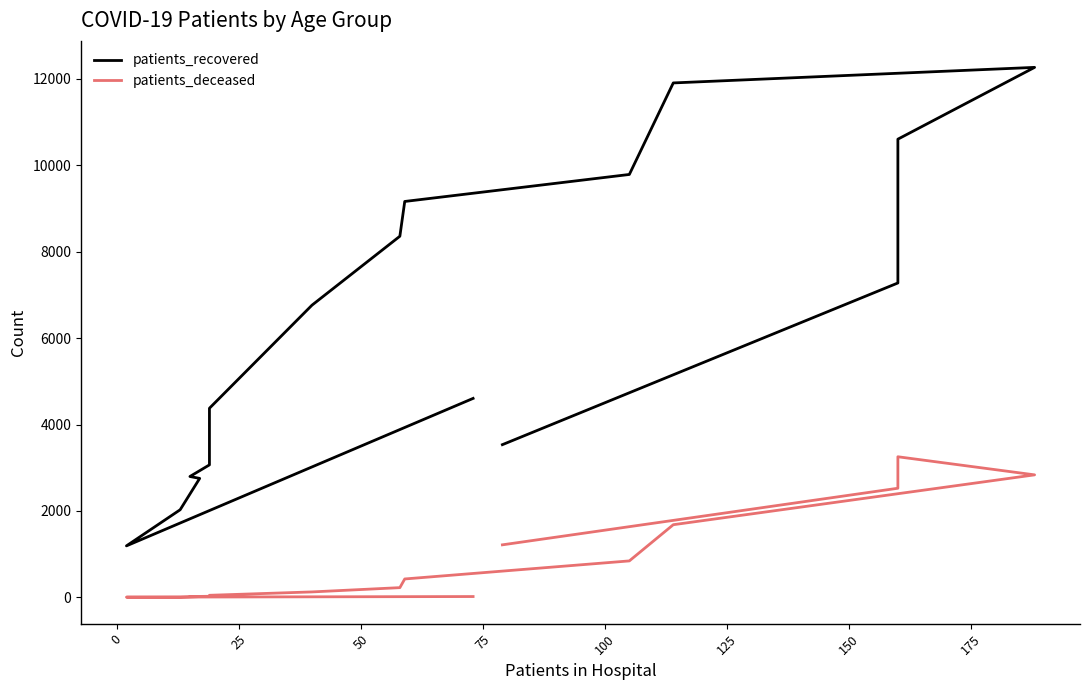

What is the label of the 14th point from the right?

25